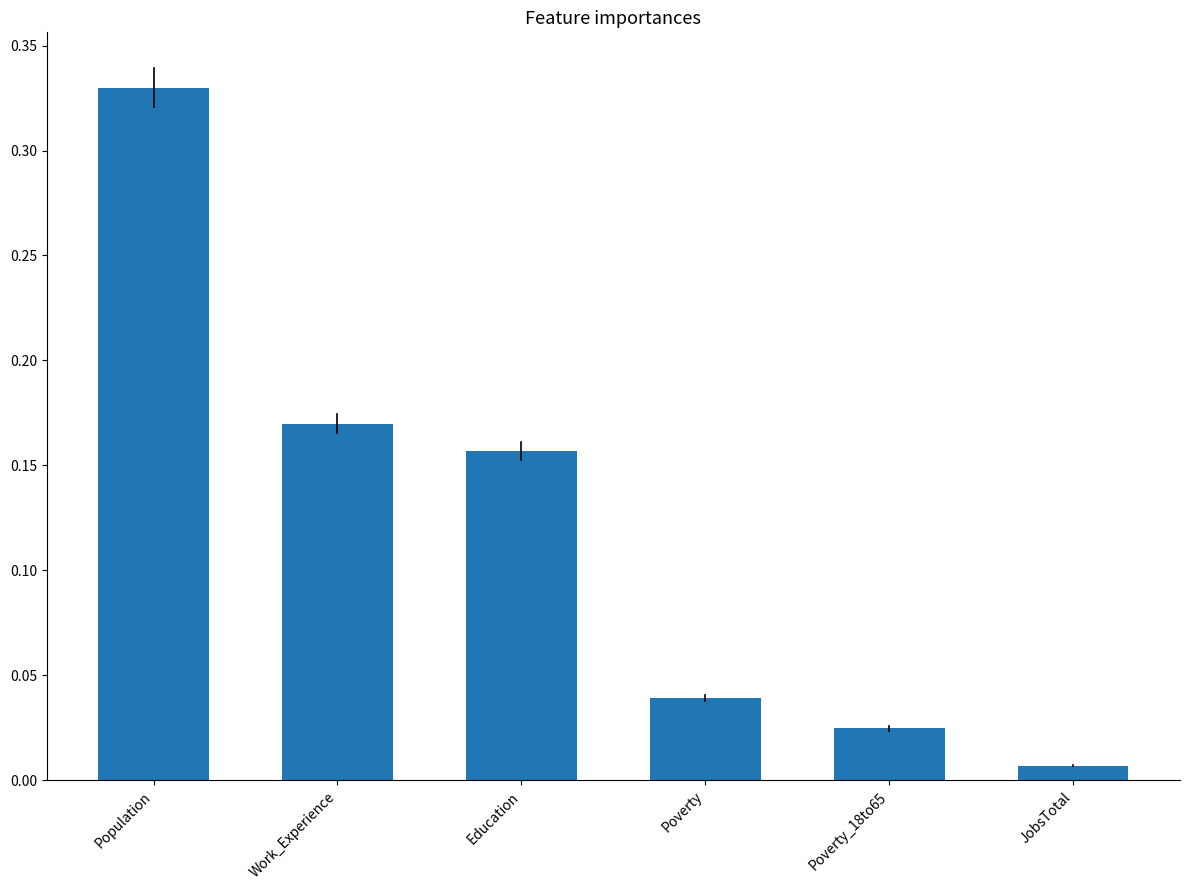

Which label corresponds to the largest value in the chart?

Population